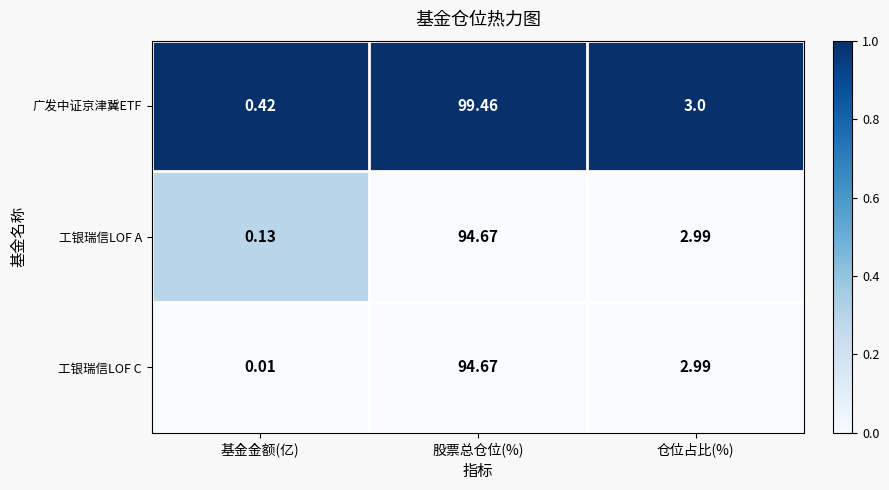

Where does the 工银瑞信LOF C series first go above 2?

股票总仓位(%)